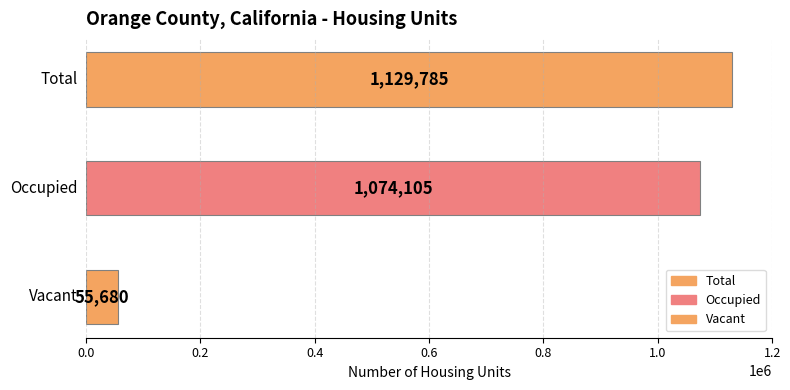

True or false: the data shows 1519987 at Occupied.

False